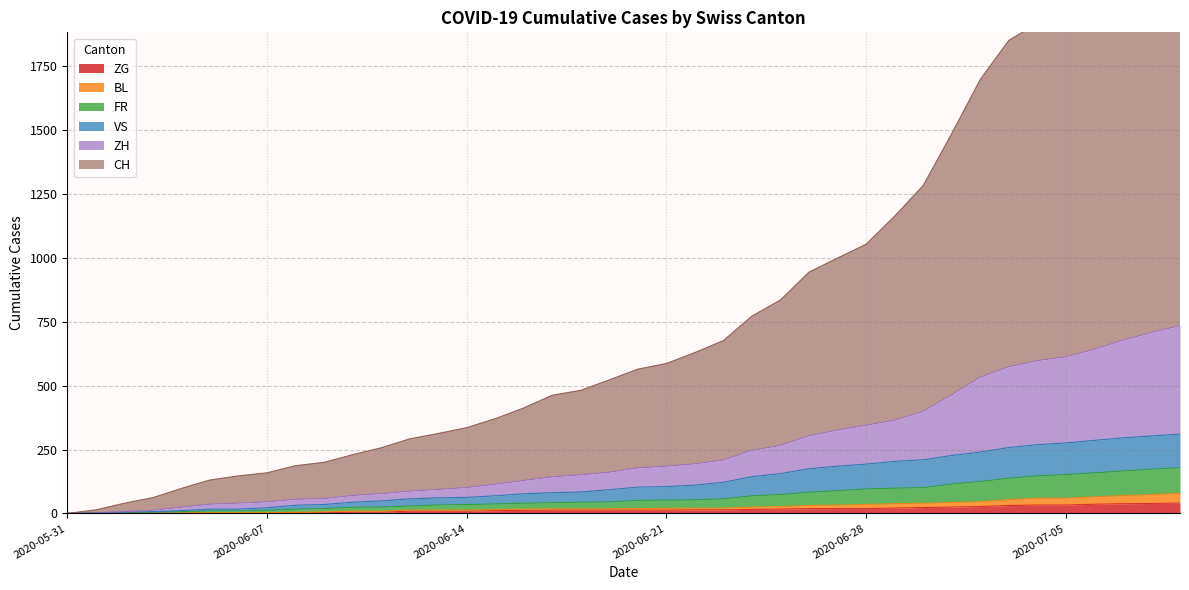

Rank the categories by BL value from highest to lowest.

2020-07-09, 2020-07-08, 2020-07-07, 2020-07-06, 2020-07-04, 2020-07-05, 2020-07-03, 2020-07-02, 2020-07-01, 2020-06-30, 2020-06-29, 2020-06-28, 2020-06-27, 2020-06-26, 2020-06-25, 2020-06-24, 2020-06-22, 2020-06-23, 2020-06-21, 2020-06-20, 2020-06-17, 2020-06-18, 2020-06-19, 2020-06-16, 2020-06-15, 2020-06-12, 2020-06-13, 2020-06-14, 2020-06-10, 2020-06-11, 2020-06-09, 2020-06-08, 2020-06-05, 2020-06-06, 2020-06-07, 2020-06-03, 2020-06-04, 2020-06-01, 2020-06-02, 2020-05-31